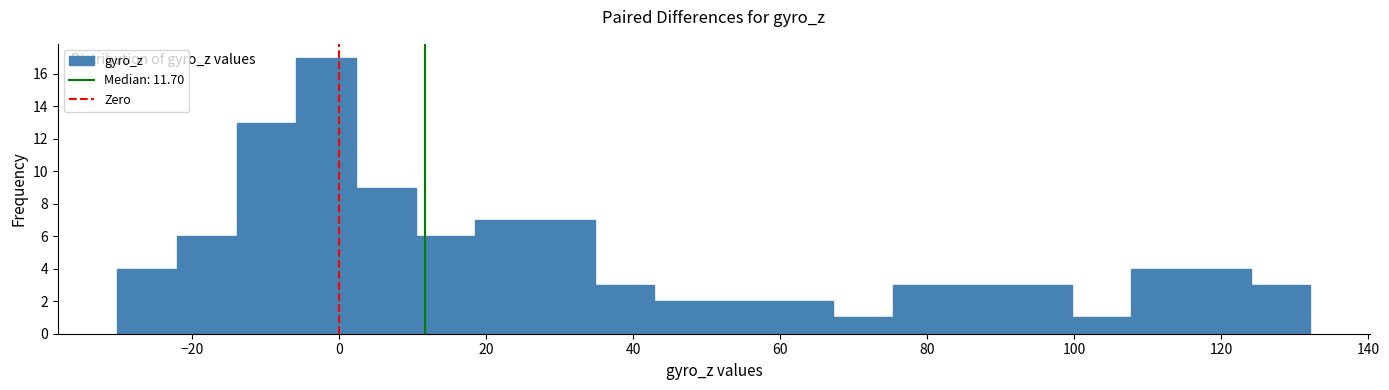

Over which range of the x-axis is the bar tallest?

-6 to 2